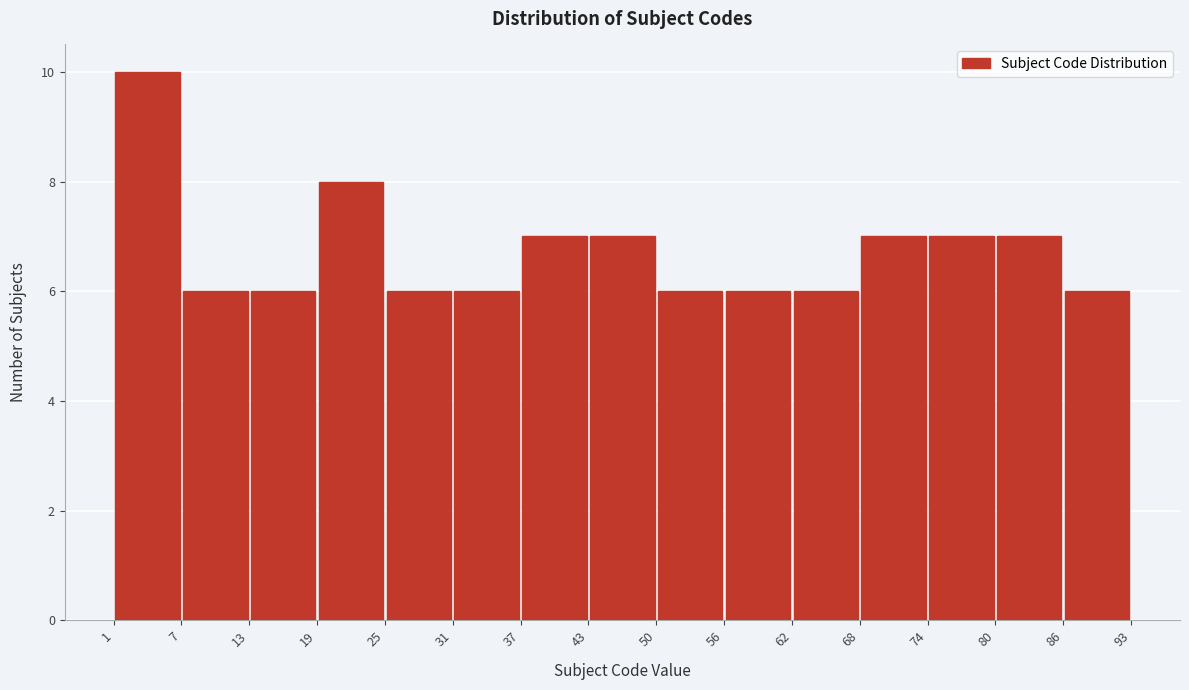

Over which range of the x-axis is the bar tallest?

1 to 7